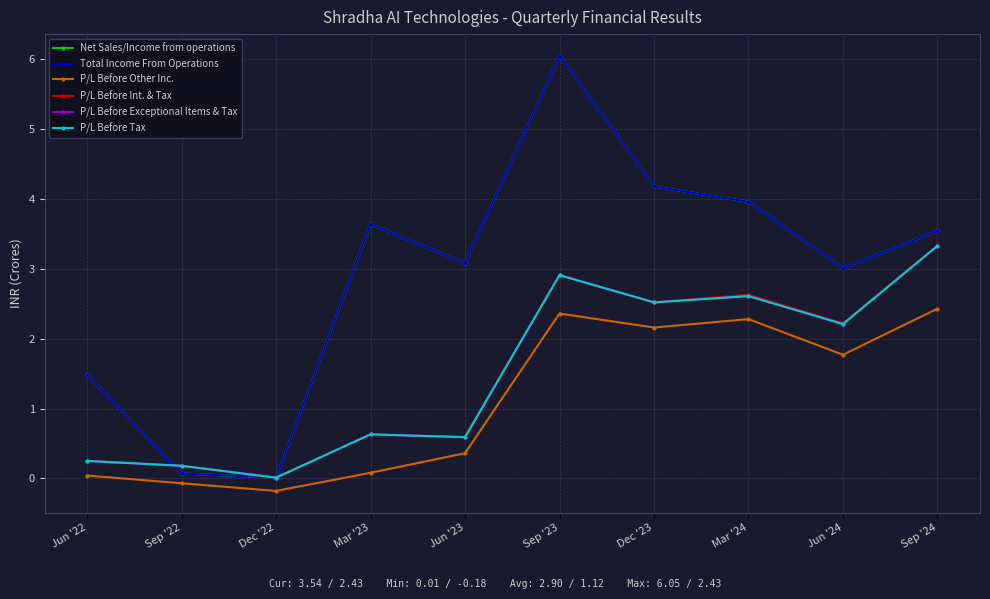

True or false: P/L Before Other Inc. and P/L Before Tax cross at least once.

False